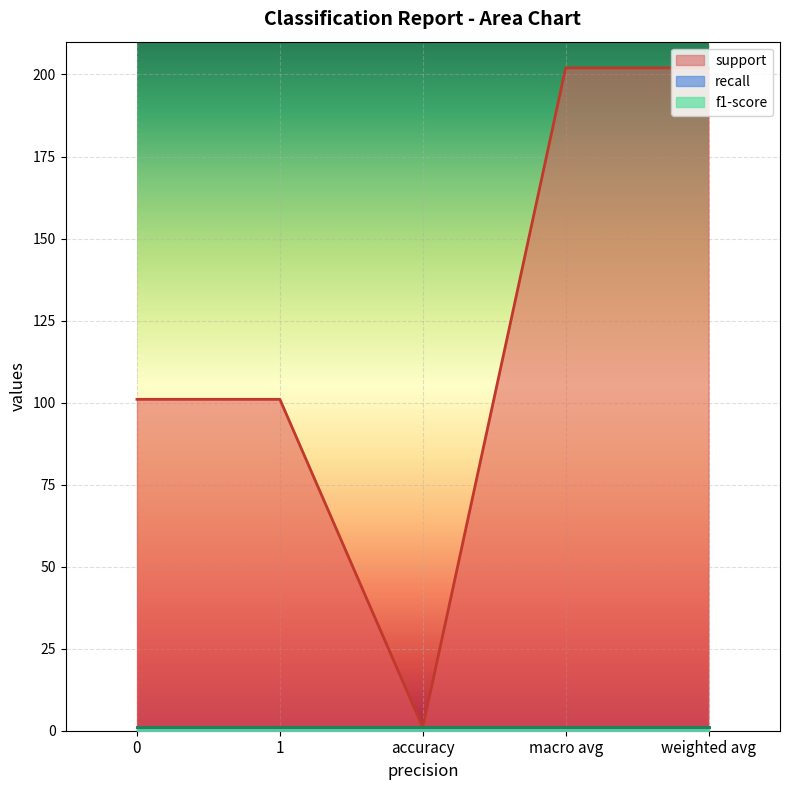

At which category does the chart reach its minimum across all series?

accuracy